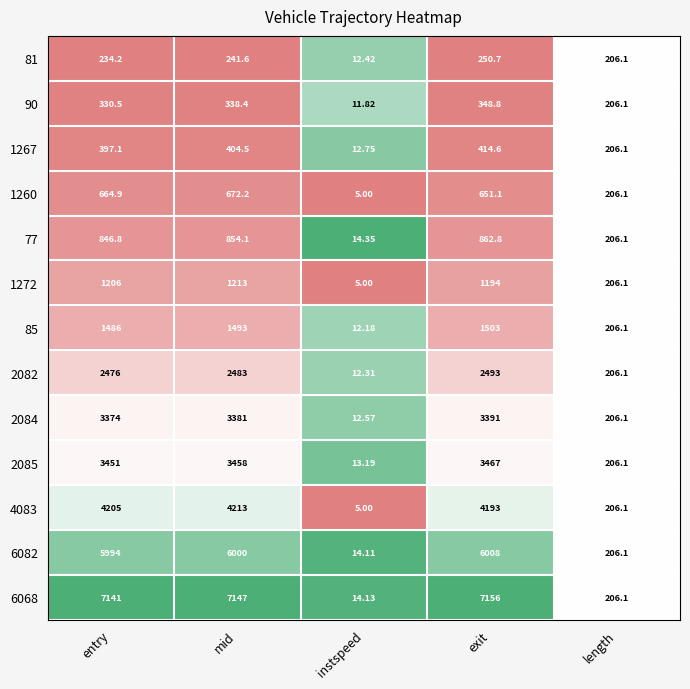

Which label corresponds to the largest value in the chart?

exit